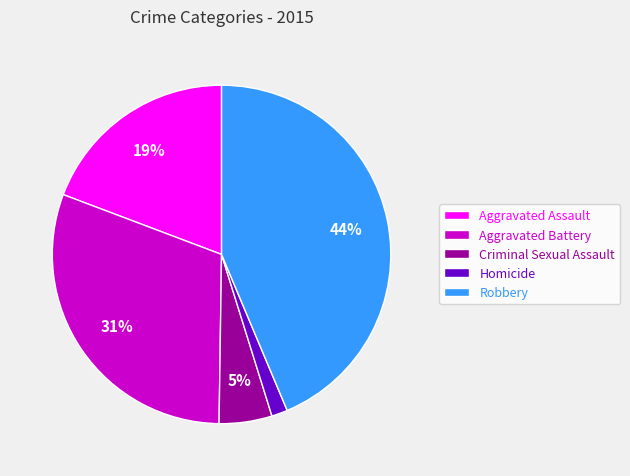

Is the sum of Robbery and Aggravated Battery greater than half?

Yes